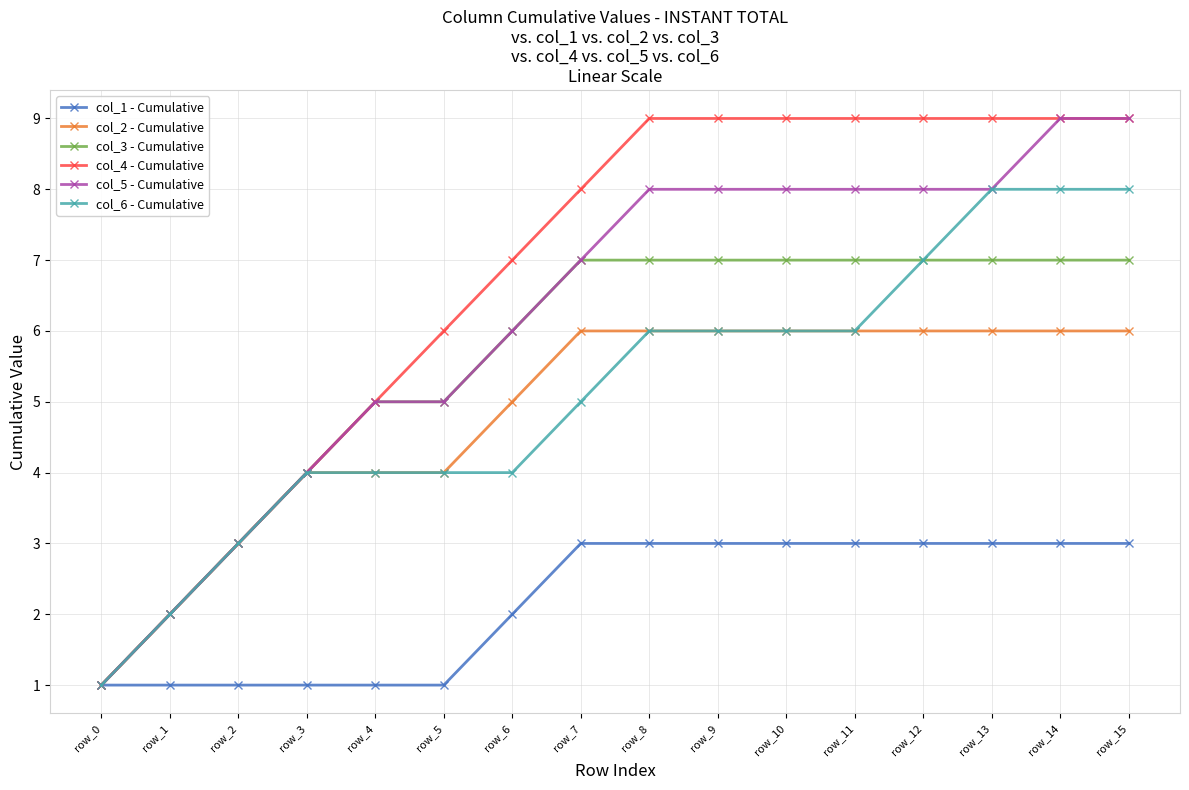

Reading left to right, transcribe all the data shown in this chart.

col_1 - Cumulative: 1	1	1	1	1	1	2	3	3	3	3	3	3	3	3	3
col_2 - Cumulative: 1	2	3	4	4	4	5	6	6	6	6	6	6	6	6	6
col_3 - Cumulative: 1	2	3	4	5	5	6	7	7	7	7	7	7	7	7	7
col_4 - Cumulative: 1	2	3	4	5	6	7	8	9	9	9	9	9	9	9	9
col_5 - Cumulative: 1	2	3	4	5	5	6	7	8	8	8	8	8	8	9	9
col_6 - Cumulative: 1	2	3	4	4	4	4	5	6	6	6	6	7	8	8	8